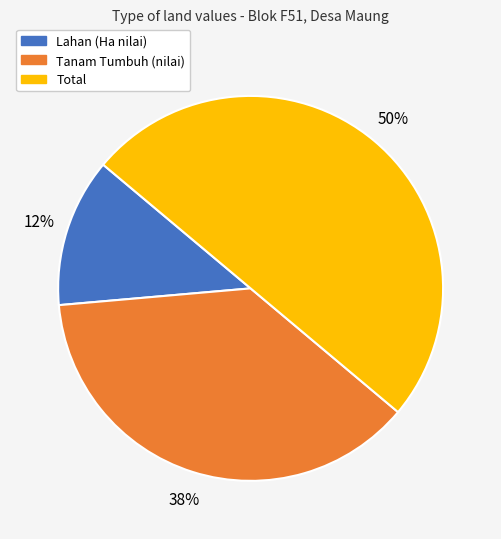

To the nearest percent, what is the average slice percentage?

33%